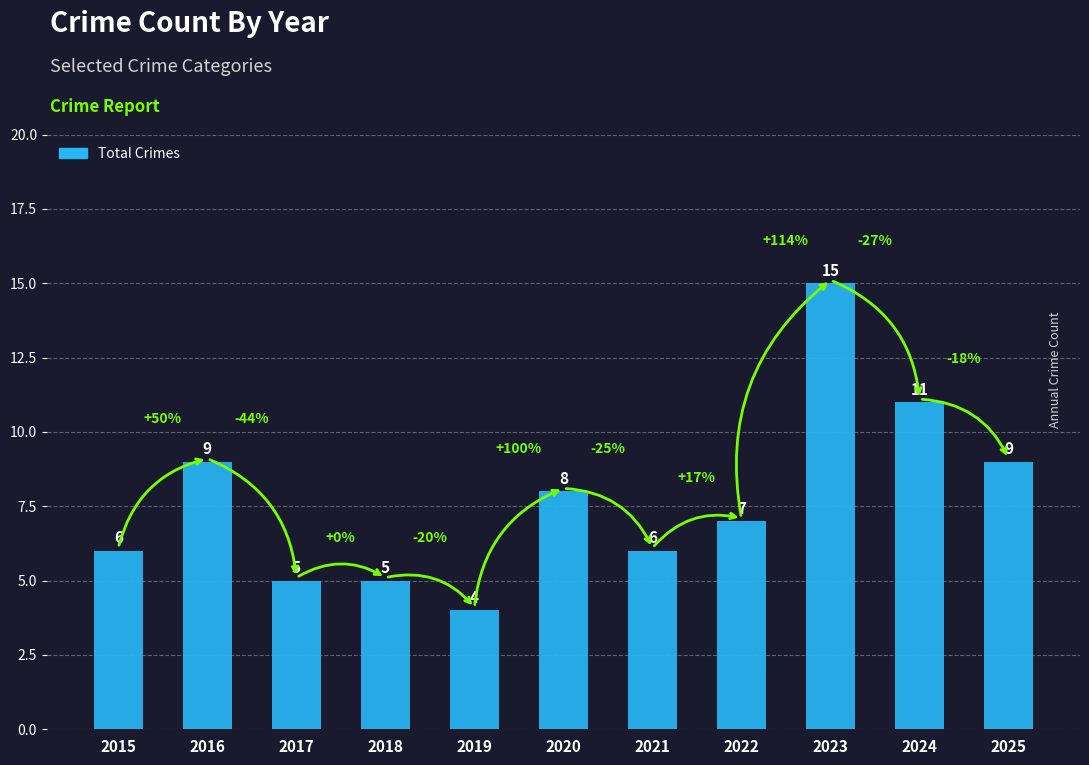

Which has a higher value, 2017 or 2019?

2017